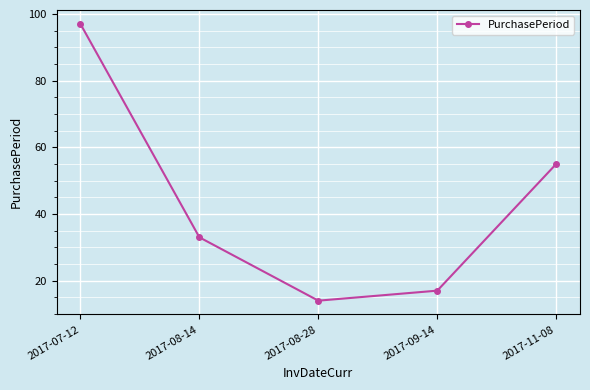

What is the sum of the values at 2017-08-28 and 2017-09-14?

31